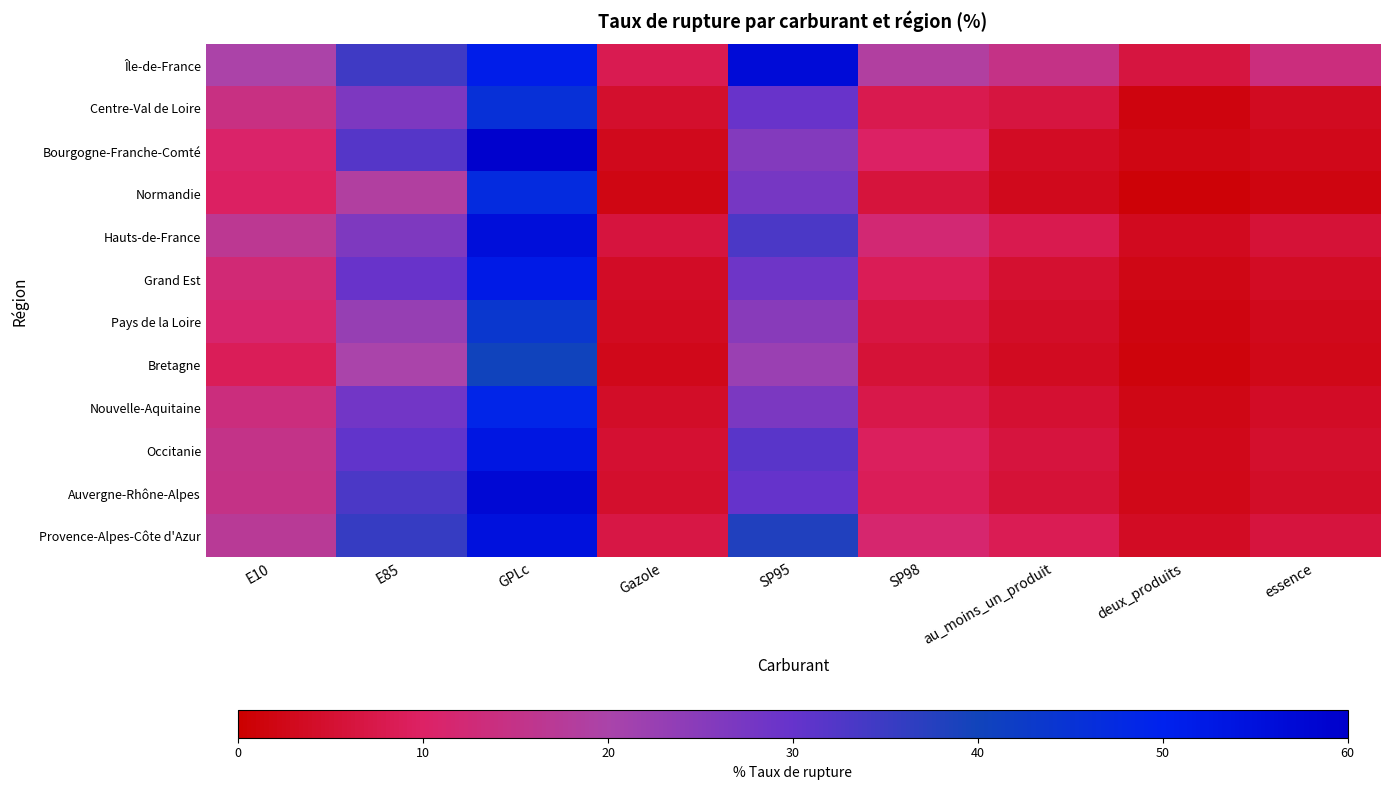

Which series has the largest total across all categories?

Île-de-France